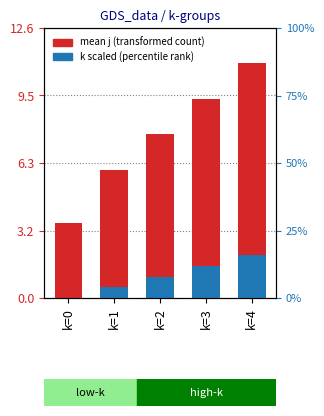

What is the greatest value displayed?

11.0